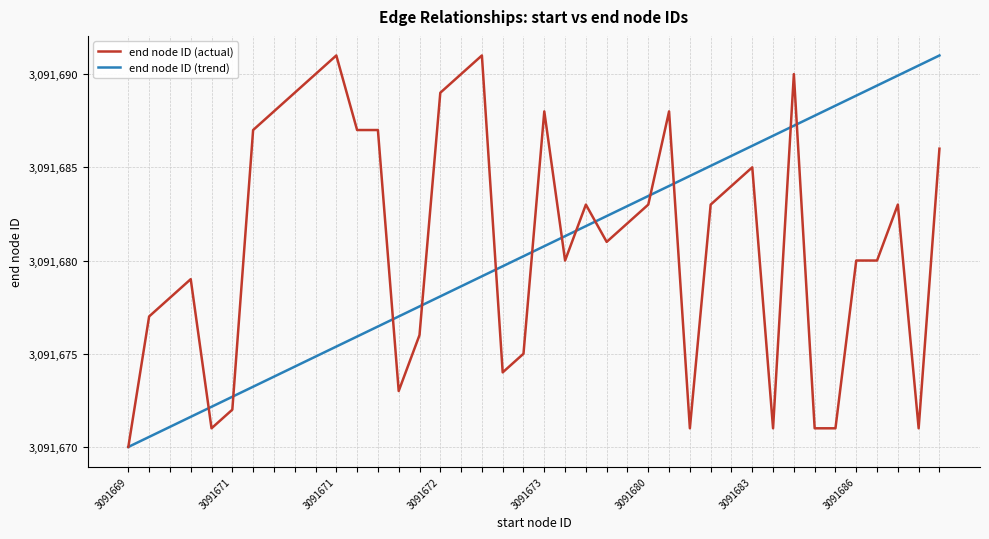

What is the smallest value displayed?

3091670.0